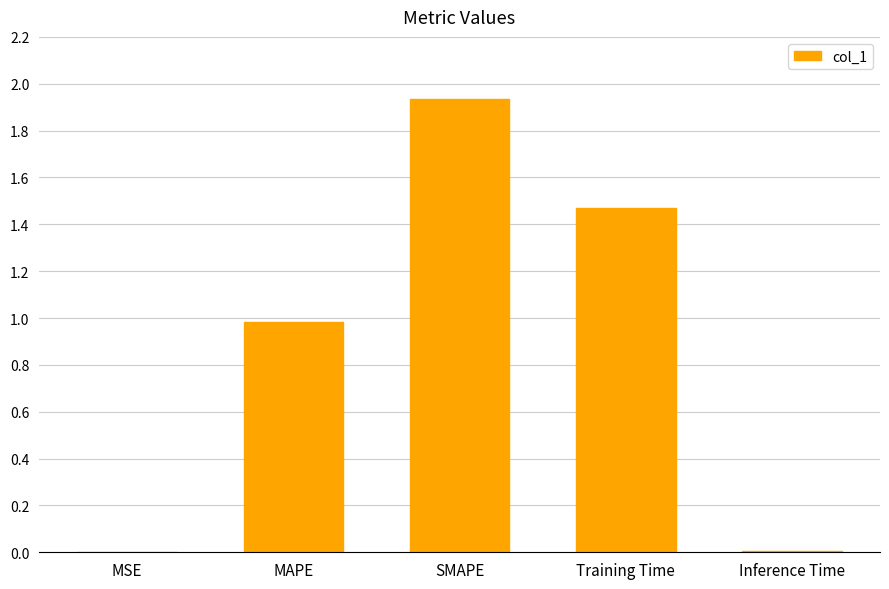

Between Training Time and MAPE, which is larger?

Training Time